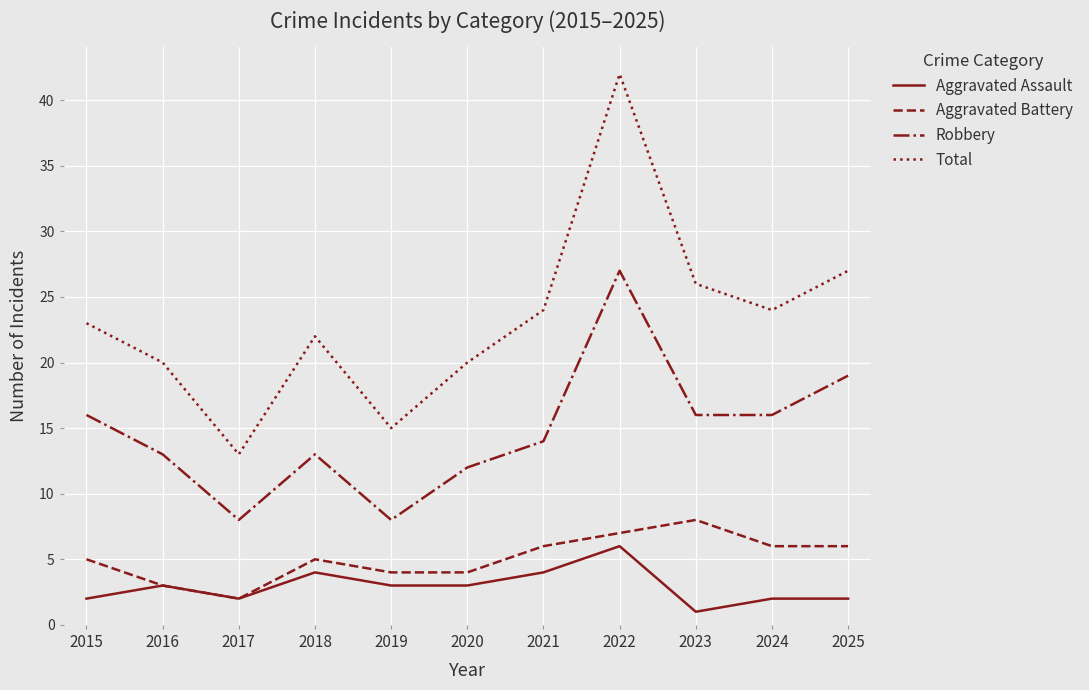

At which category is the sum across all series the highest?

2022